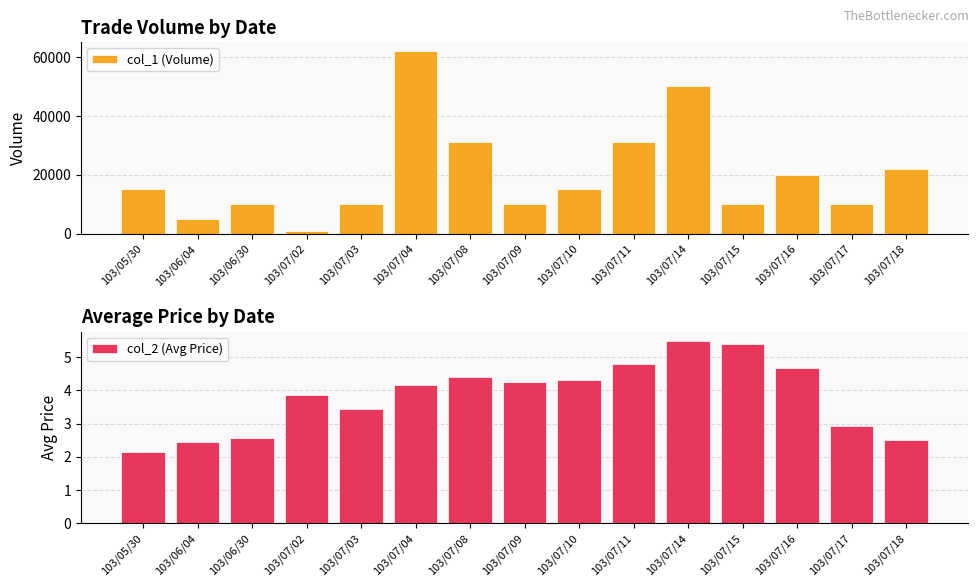

What is the label of the 12th bar from the left?

103/07/15